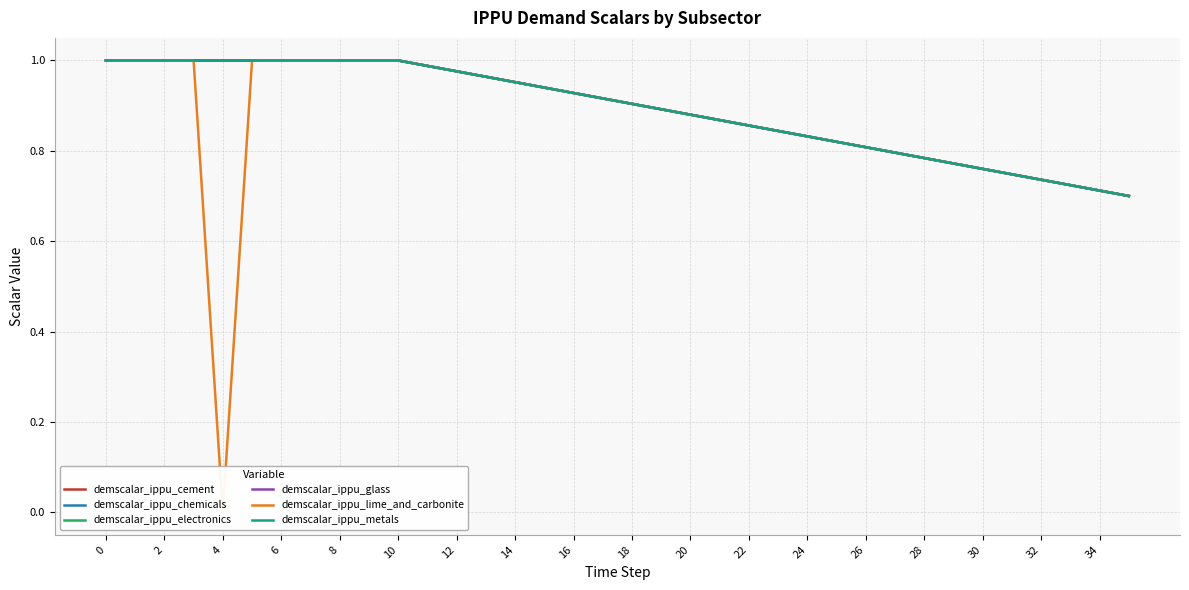

Which series has the largest total across all categories?

demscalar_ippu_cement